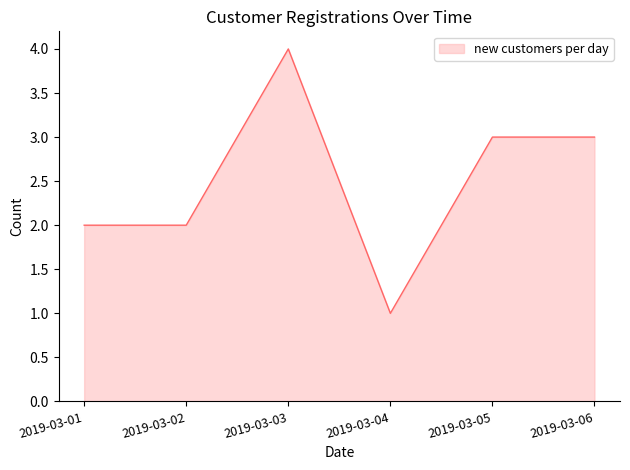

Which has a higher value, 2019-03-05 or 2019-03-01?

2019-03-05